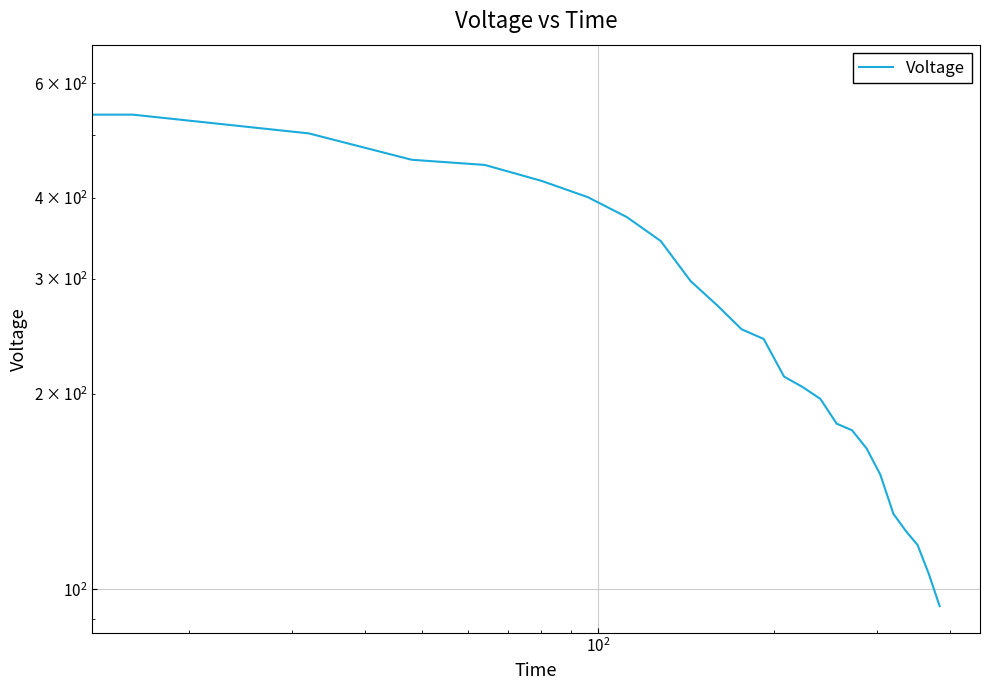

How many data points are less than 242?

12